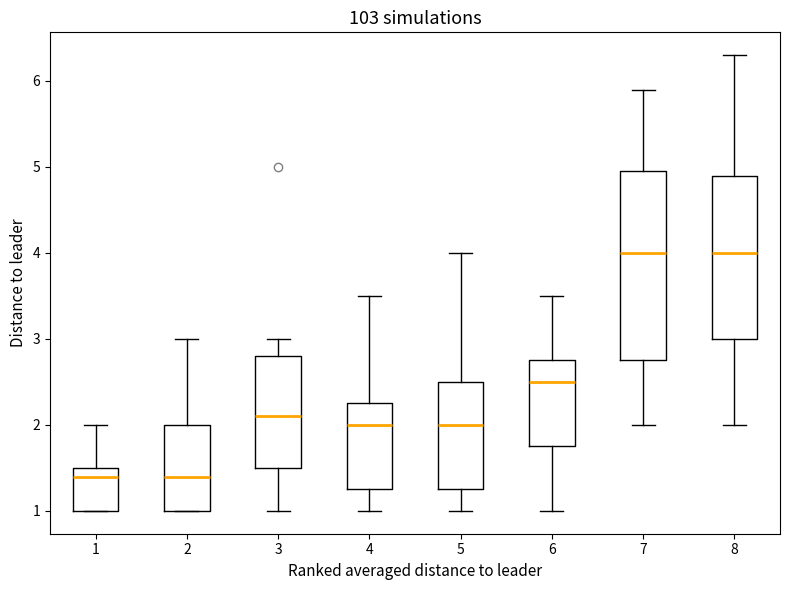

Reading left to right, read every box against the y-axis: the position of its median line, the range the box covers, and the ends of its whiskers. The values are not printed on the chart, so give them approximately, as read against the axis.

1: median 1.4, box 1.0 to 1.5, whiskers 1.0 to 2.0
2: median 1.4, box 1.0 to 2.0, whiskers 1.0 to 3.0
3: median 2.1, box 1.5 to 2.8, whiskers 1.0 to 3.0
4: median 2.0, box 1.3 to 2.3, whiskers 1.0 to 3.5
5: median 2.0, box 1.3 to 2.5, whiskers 1.0 to 4.0
6: median 2.5, box 1.8 to 2.8, whiskers 1.0 to 3.5
7: median 4.0, box 2.8 to 5.0, whiskers 2.0 to 5.9
8: median 4.0, box 3.0 to 4.9, whiskers 2.0 to 6.3